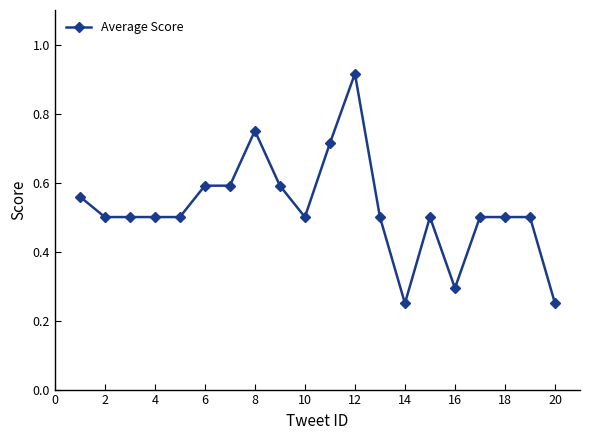

True or false: the data has more than 2 interior local peaks.

True